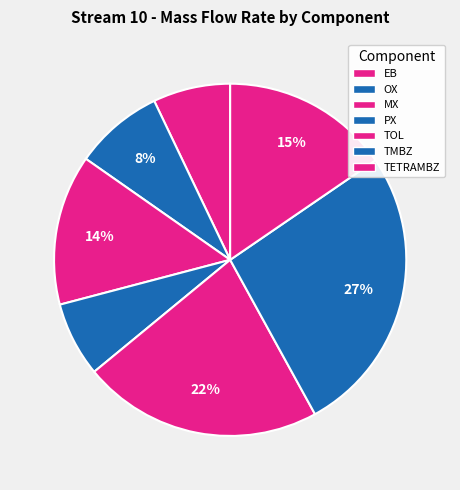

What percentage is the TOL slice, to the nearest percent?

22%